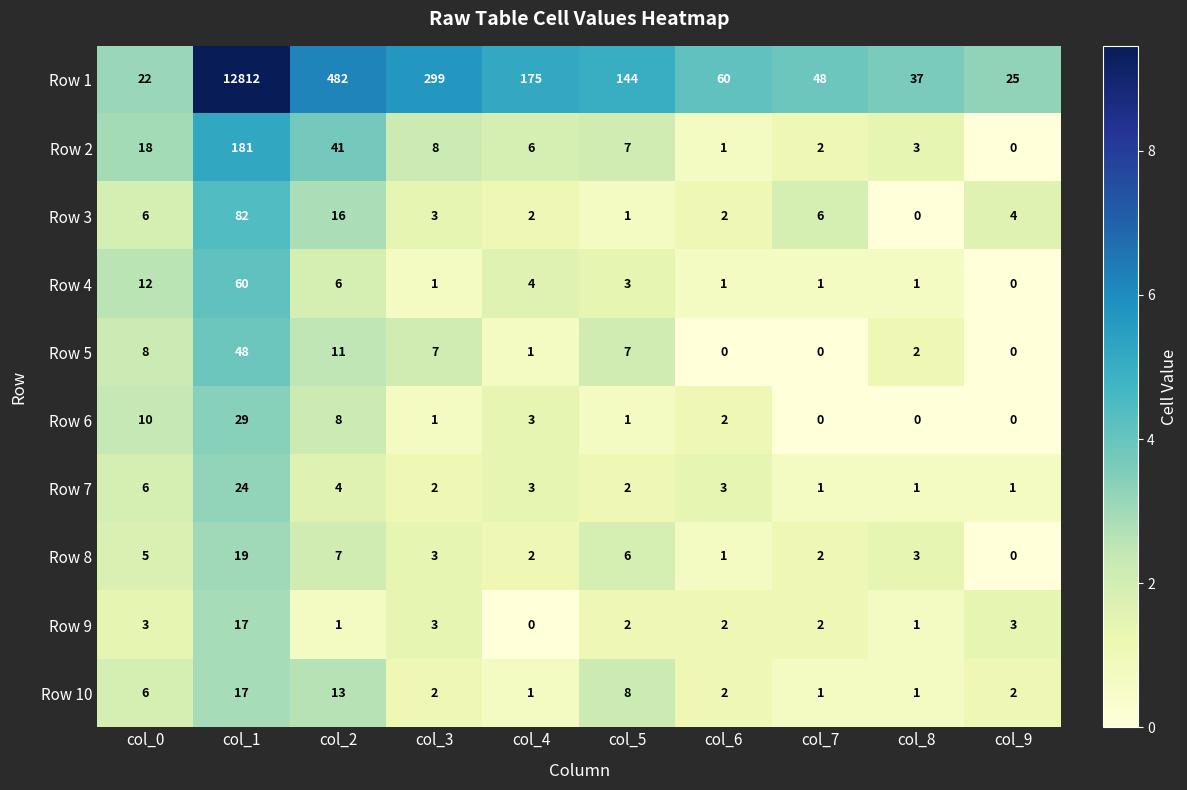

The Row 6 series shows 5 at col_4. True or false?

False